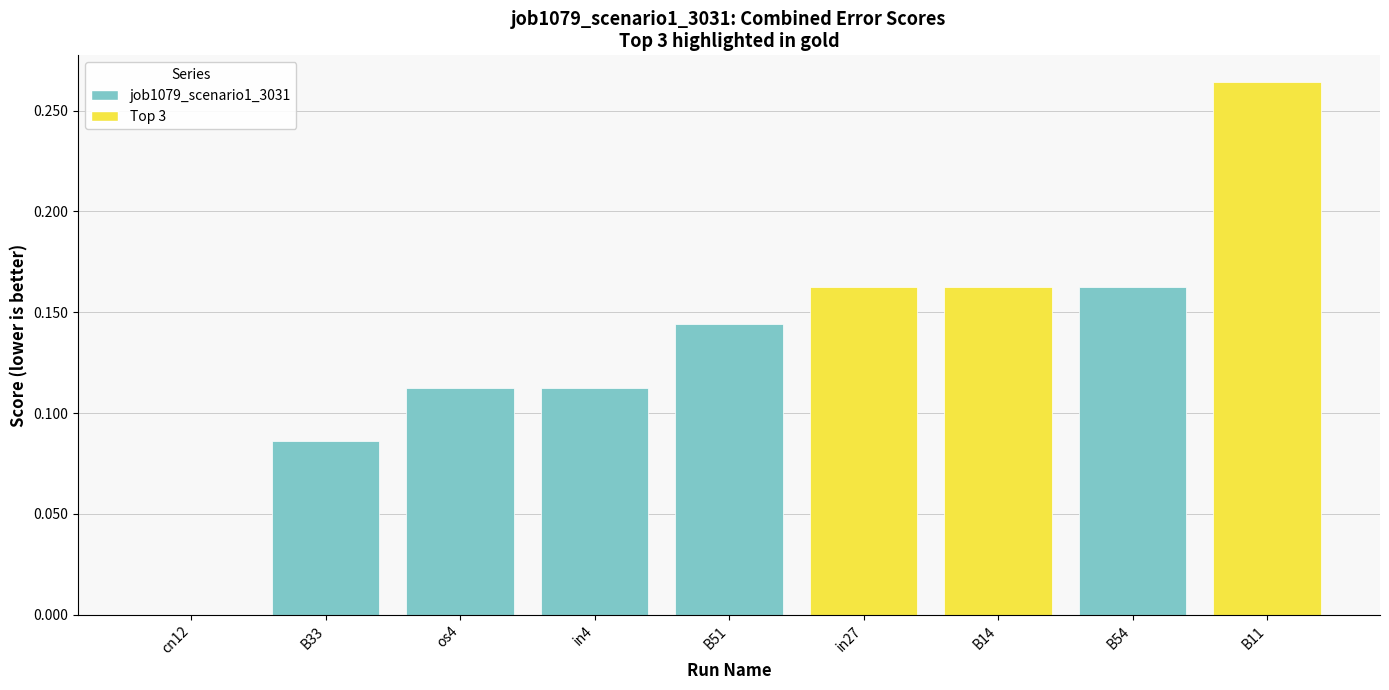

What is the sum of all values?

1.2